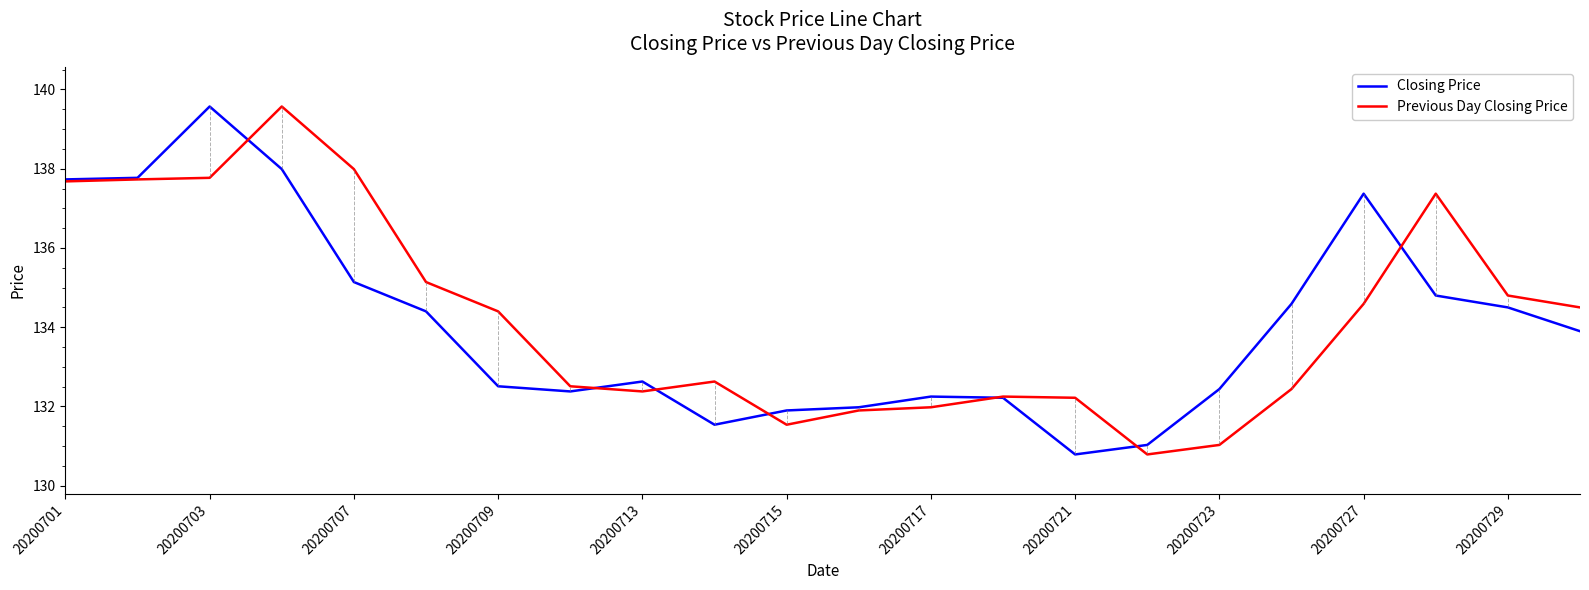

How many lines are shown in the chart?

2